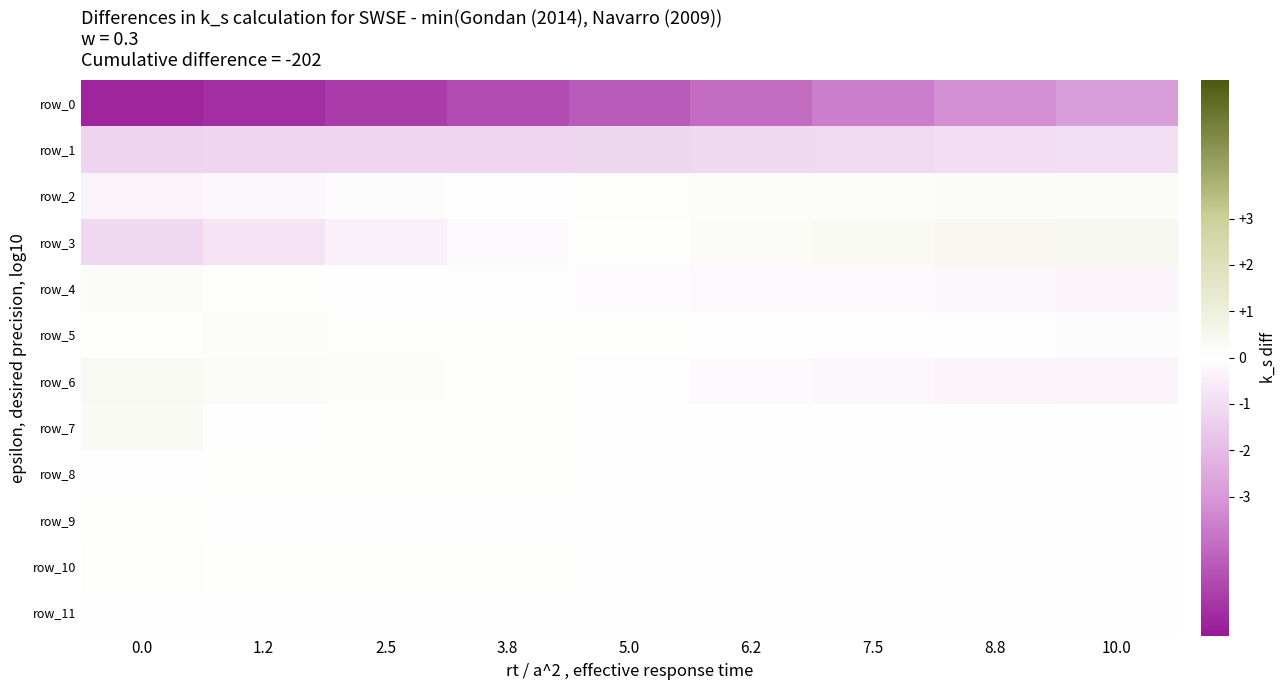

Is it true that row_3 equals -1.2 at 1.2?

False